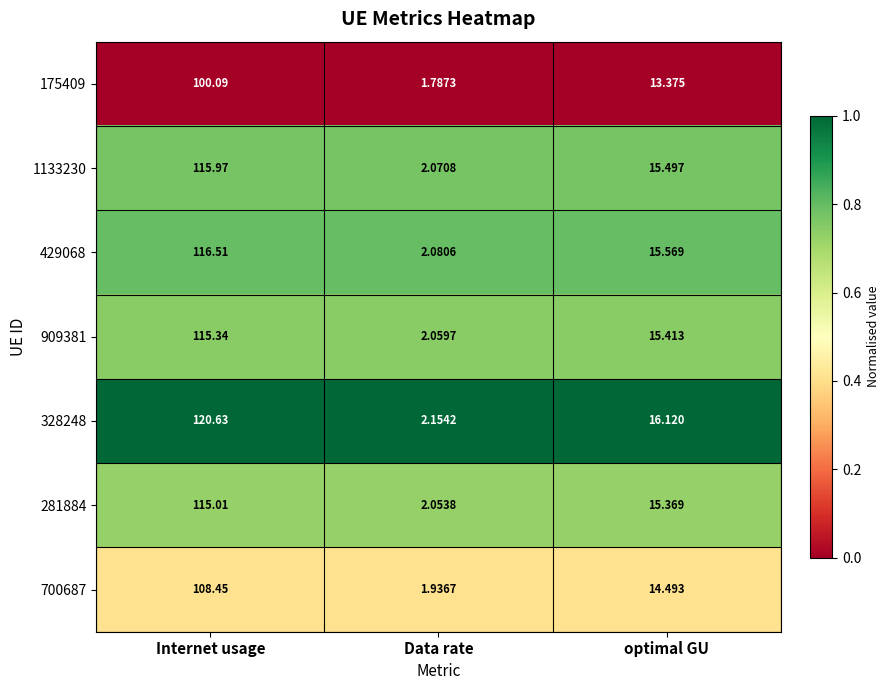

Which category has the lowest value across all series?

Data rate